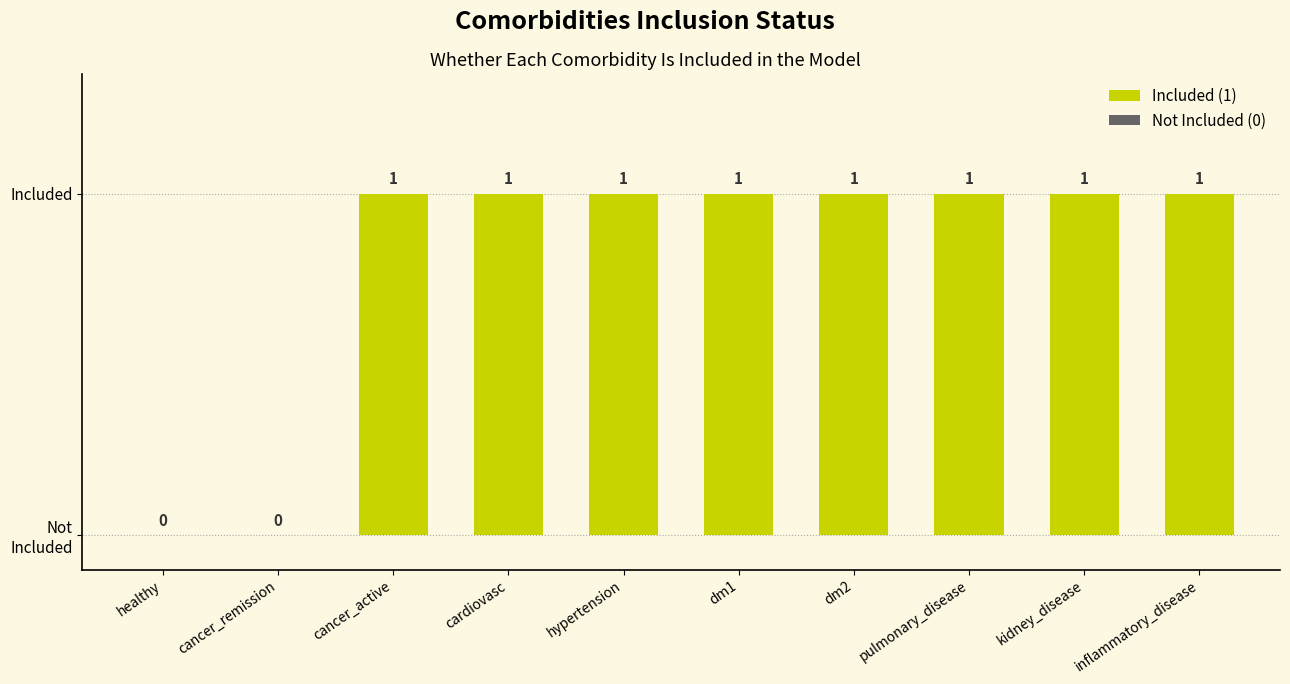

True or false: the data shows 1 at cardiovasc.

False